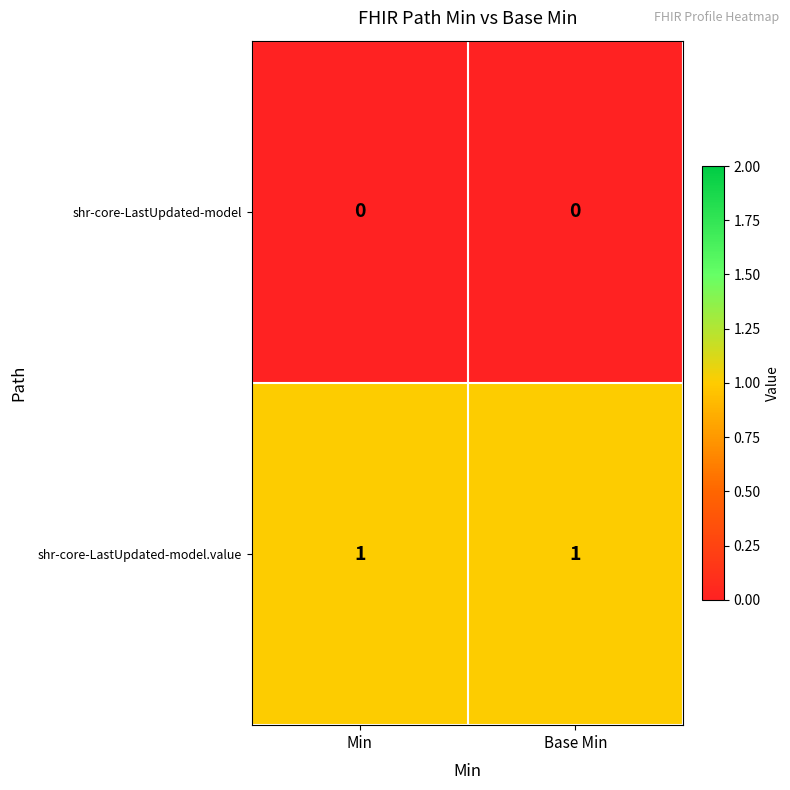

Reading left to right, list all the values displayed in this chart.

shr-core-LastUpdated-model: Min=0	Base Min=0
shr-core-LastUpdated-model.value: Min=1	Base Min=1